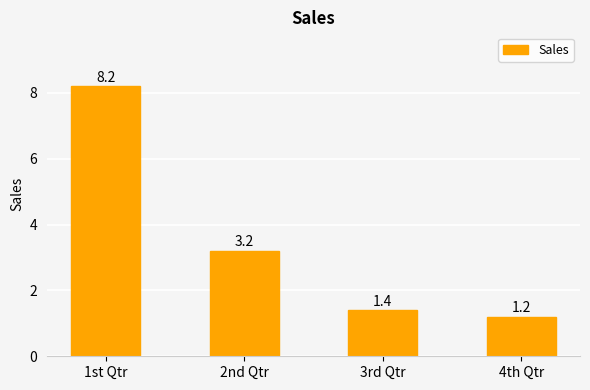

What is the label of the 2nd bar from the right?

3rd Qtr